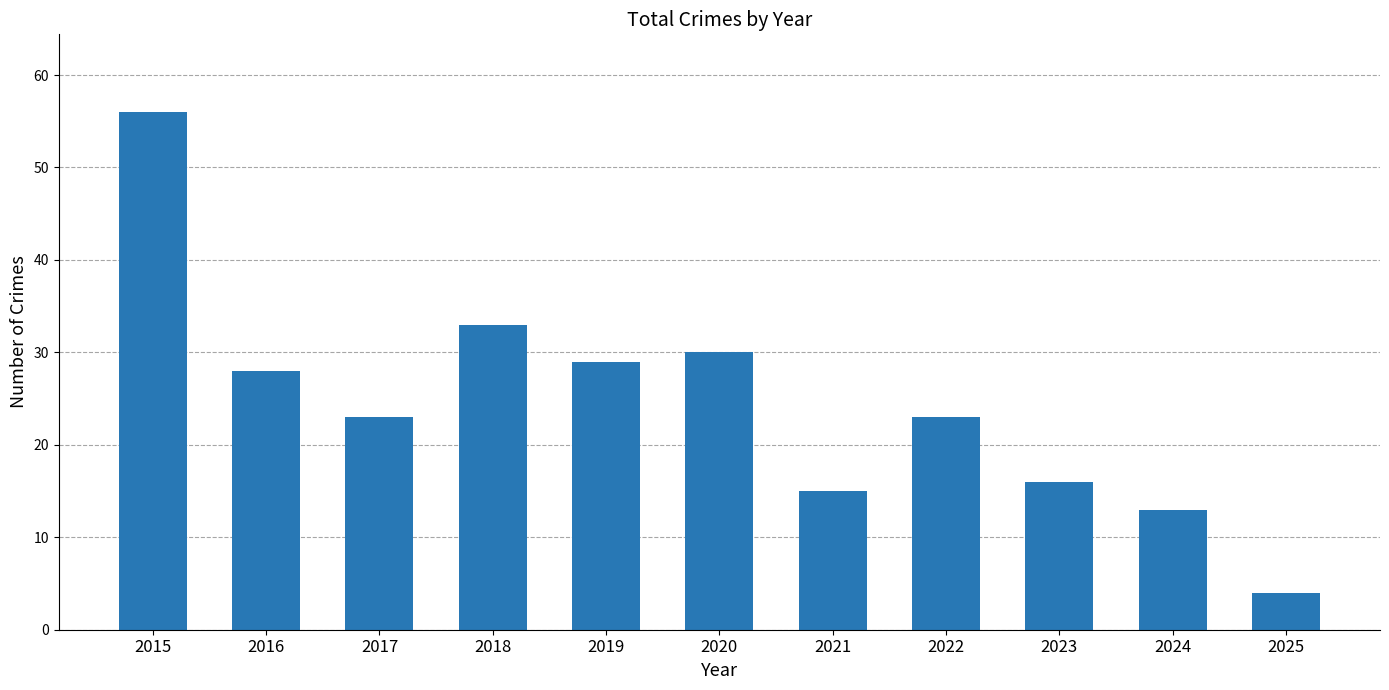

The chart shows a value of 13 at 2024. True or false?

True